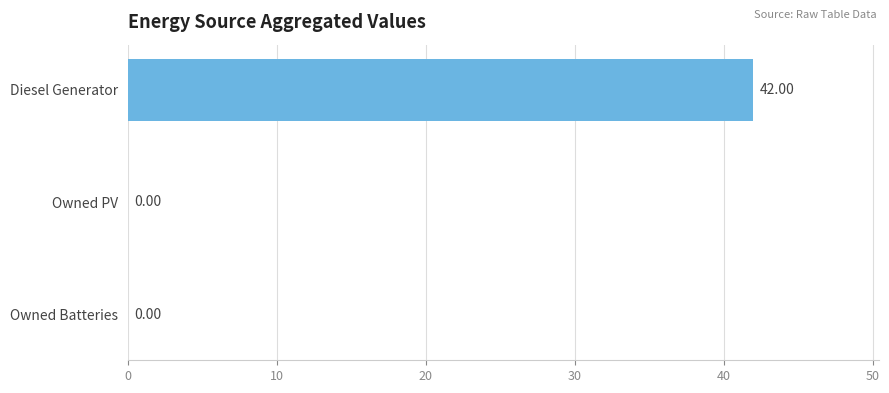

Which has a higher value, Diesel Generator or Owned PV?

Diesel Generator